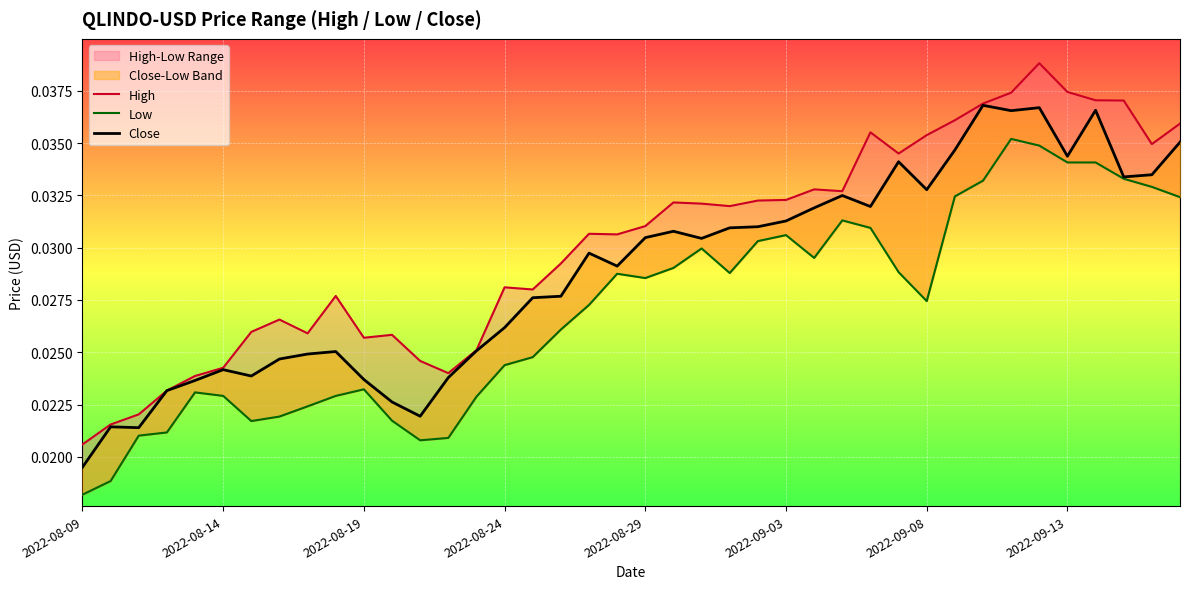

Count the Low values in the range 0 to 1.

40